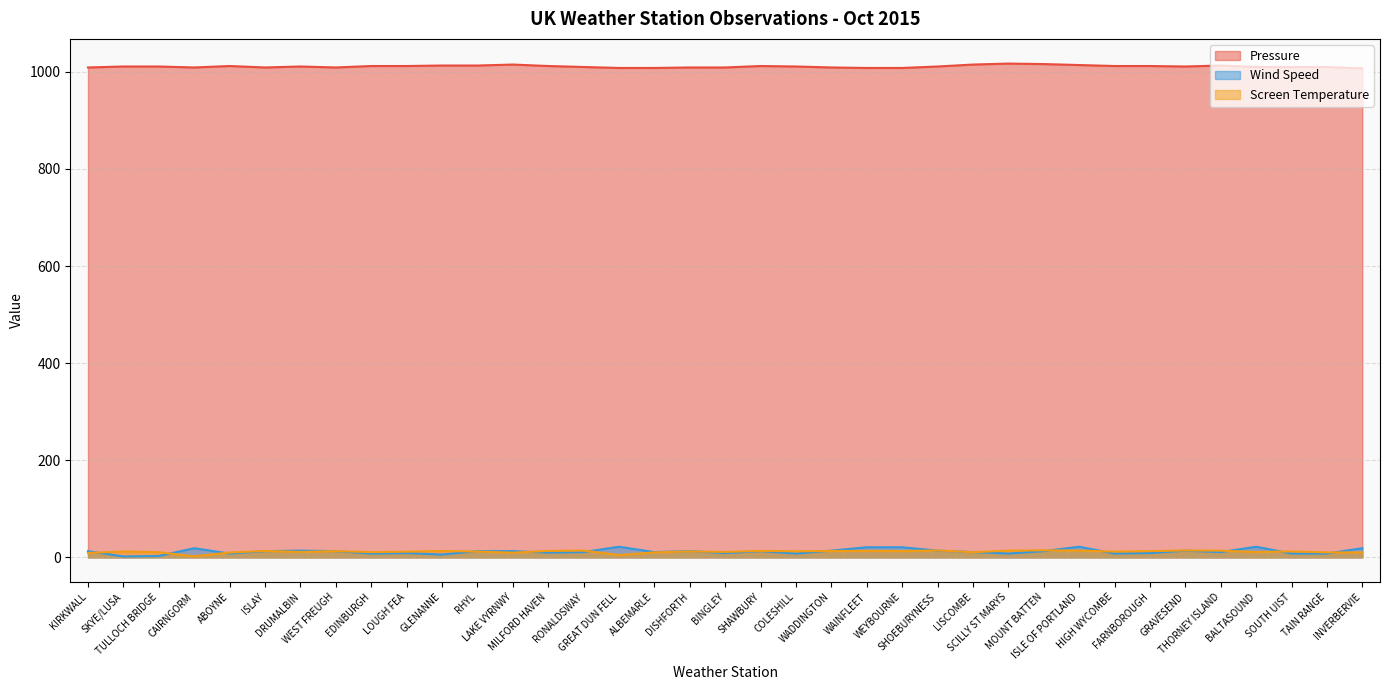

At how many categories does at least one series exceed 190?

37